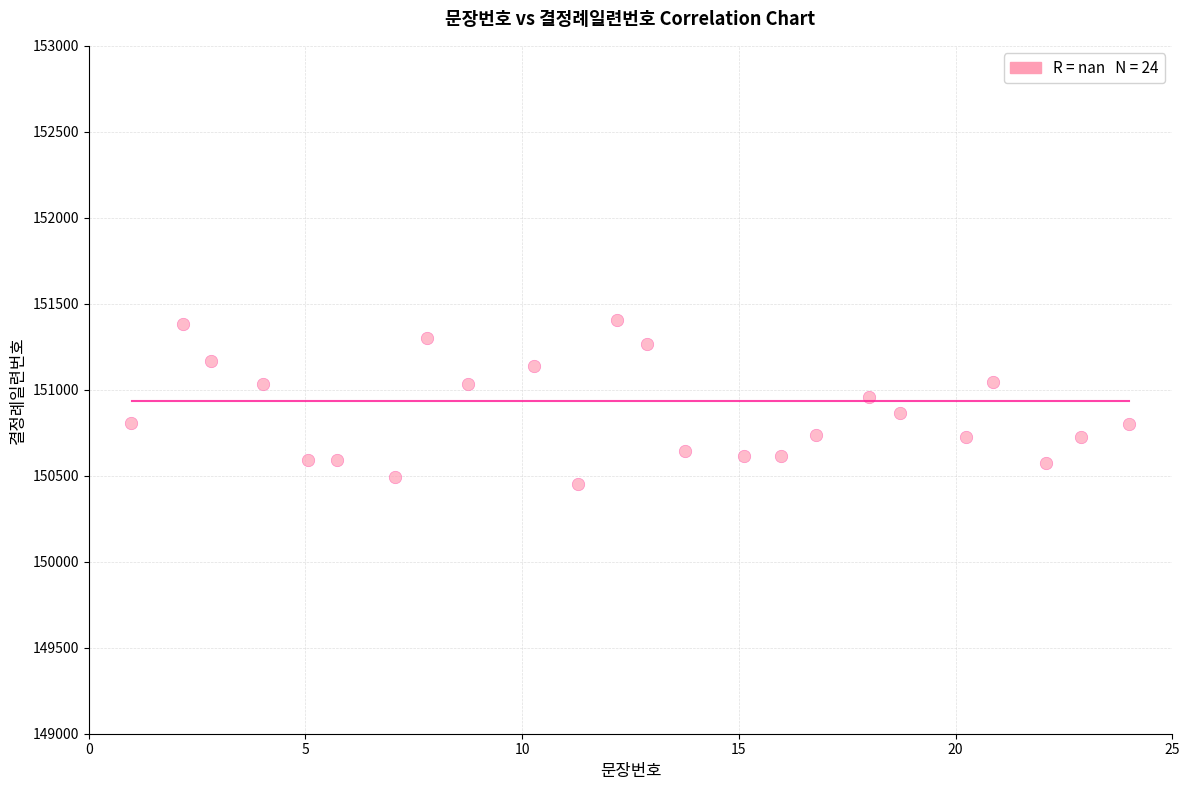

What is the range of Y values (max minus min)?

949.3